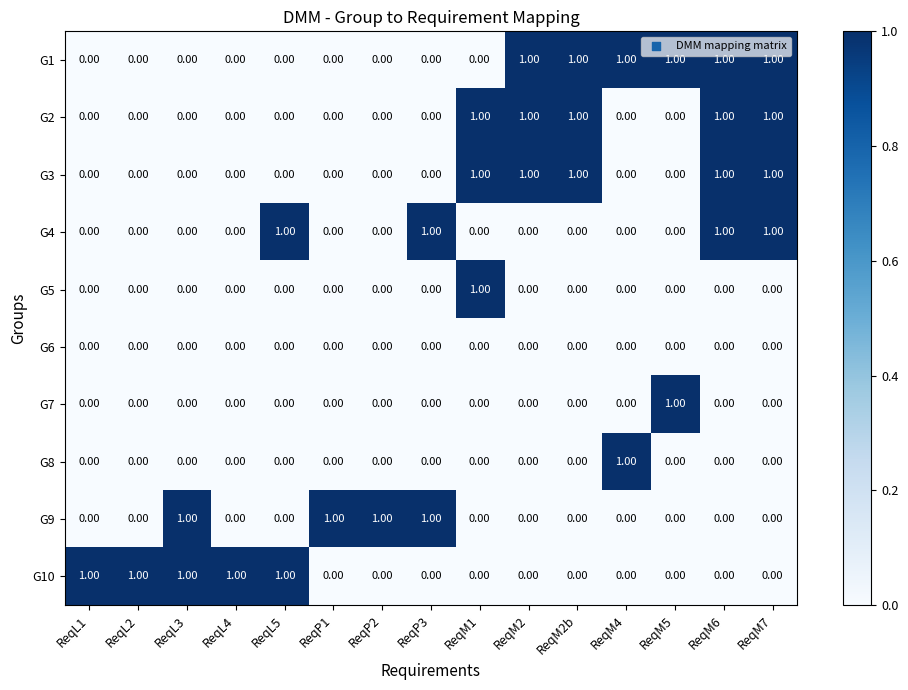

Is the value of G4 at ReqM6 greater than the value of G3 at ReqM5?

Yes